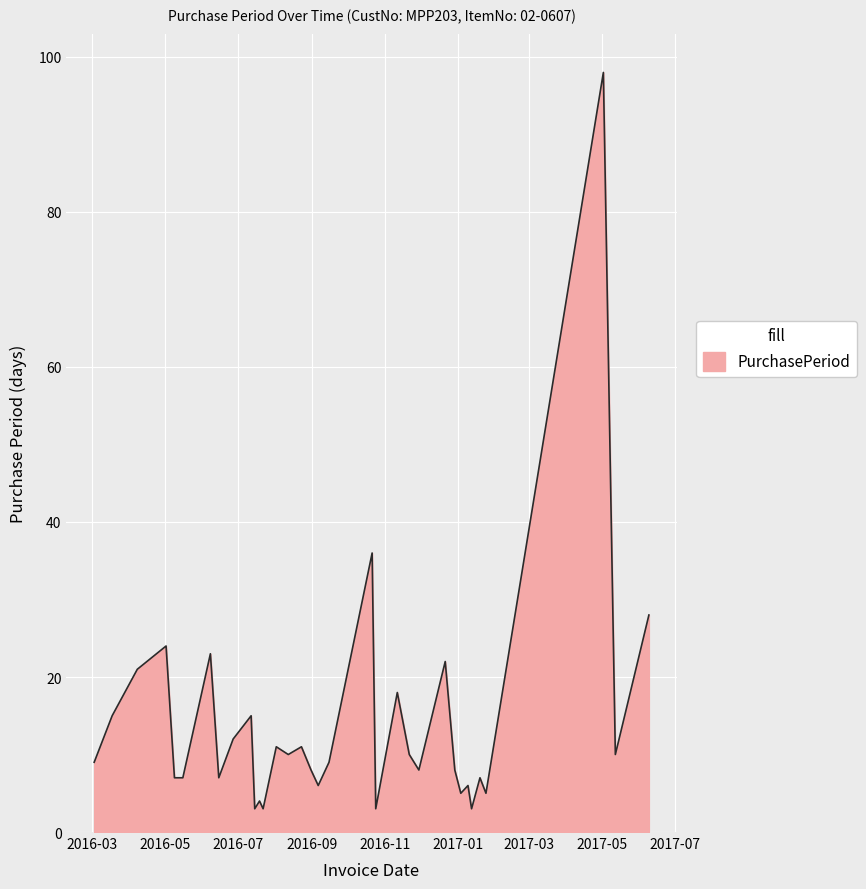

What is the minimum value shown in the chart?

3